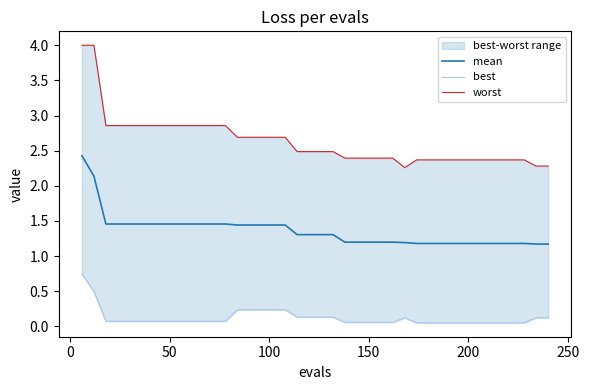

The mean series shows 2.6 at 12. True or false?

False